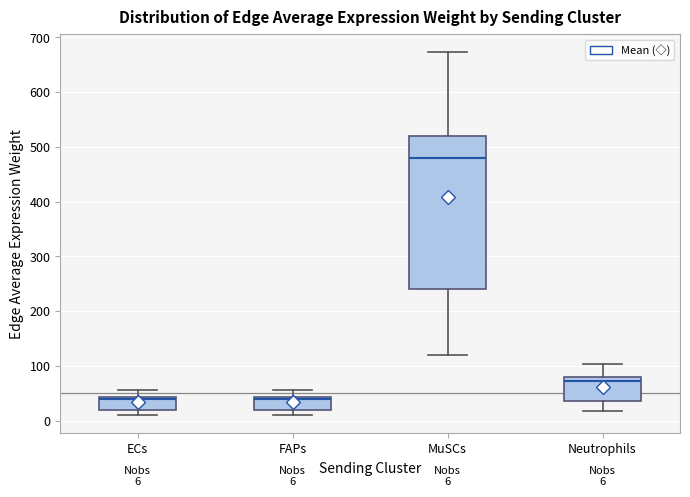

Which box's median line is the highest?

MuSCs